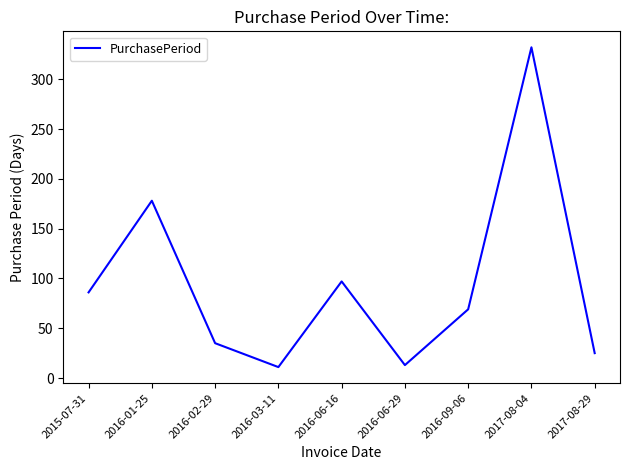

Reading left to right, what are all the values shown in this chart?

86	178	35	11	97	13	69	332	25